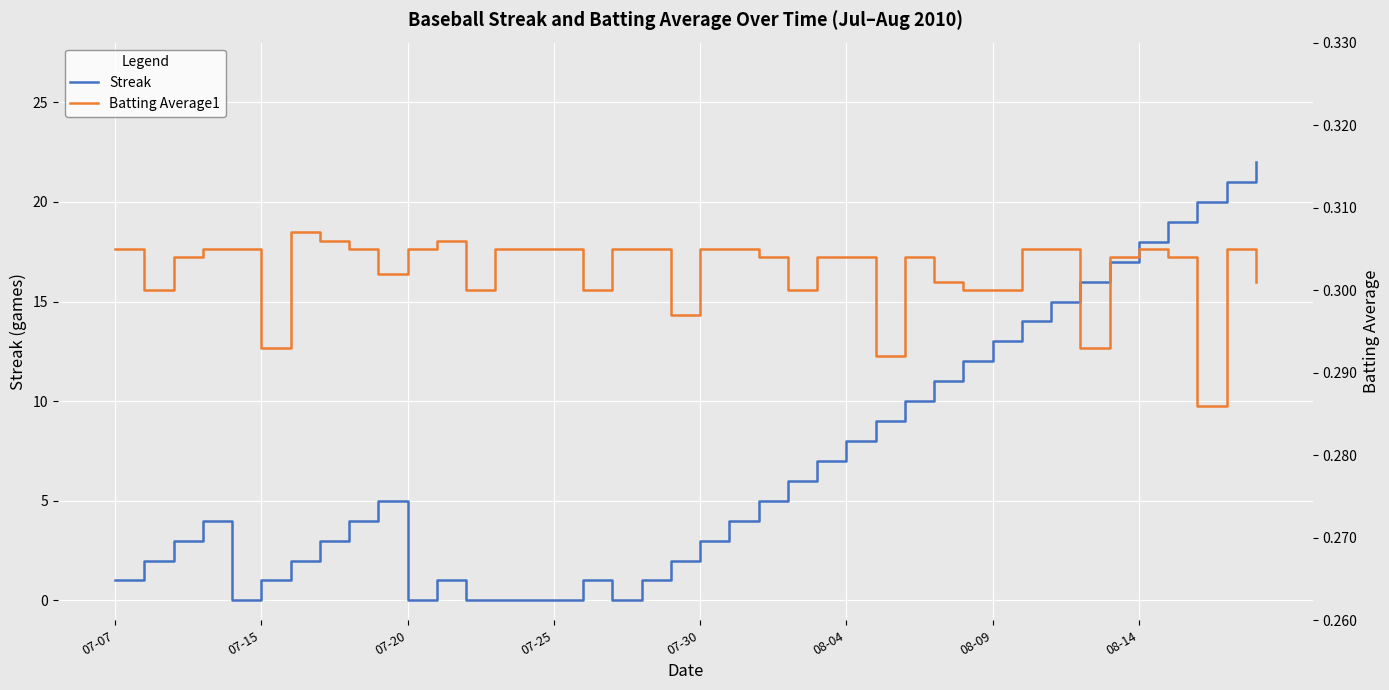

The value of Streak at 07-20 is 0. True or false?

True